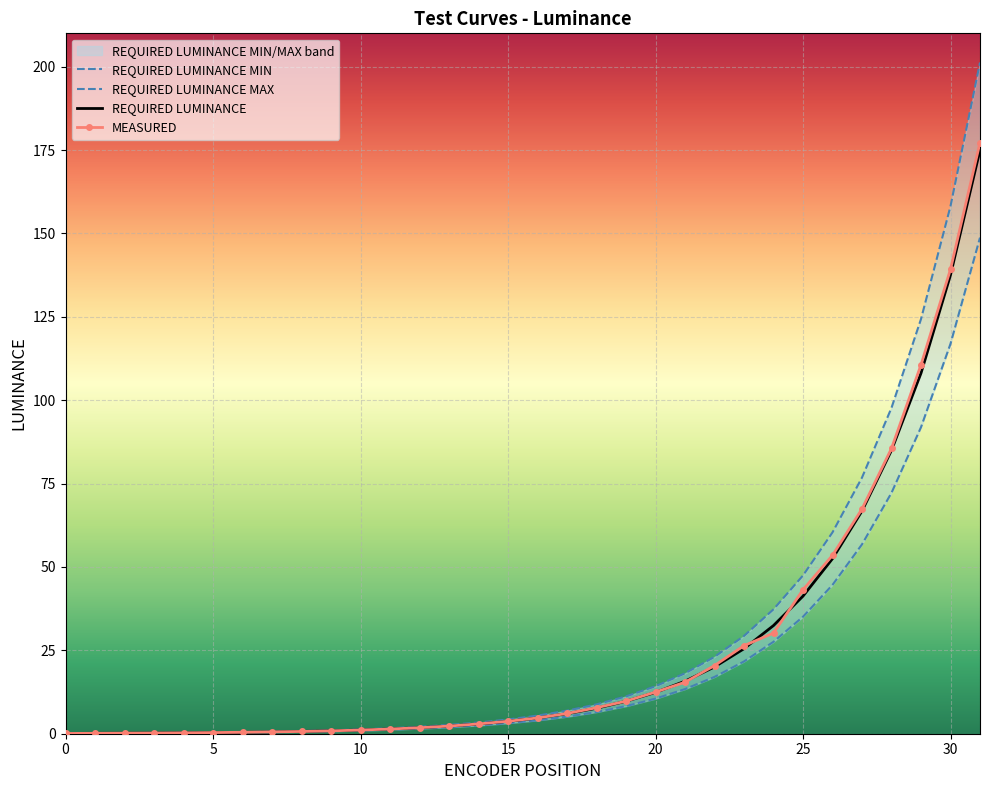

True or false: REQUIRED LUMINANCE MAX and REQUIRED LUMINANCE MIN cross at least once.

False